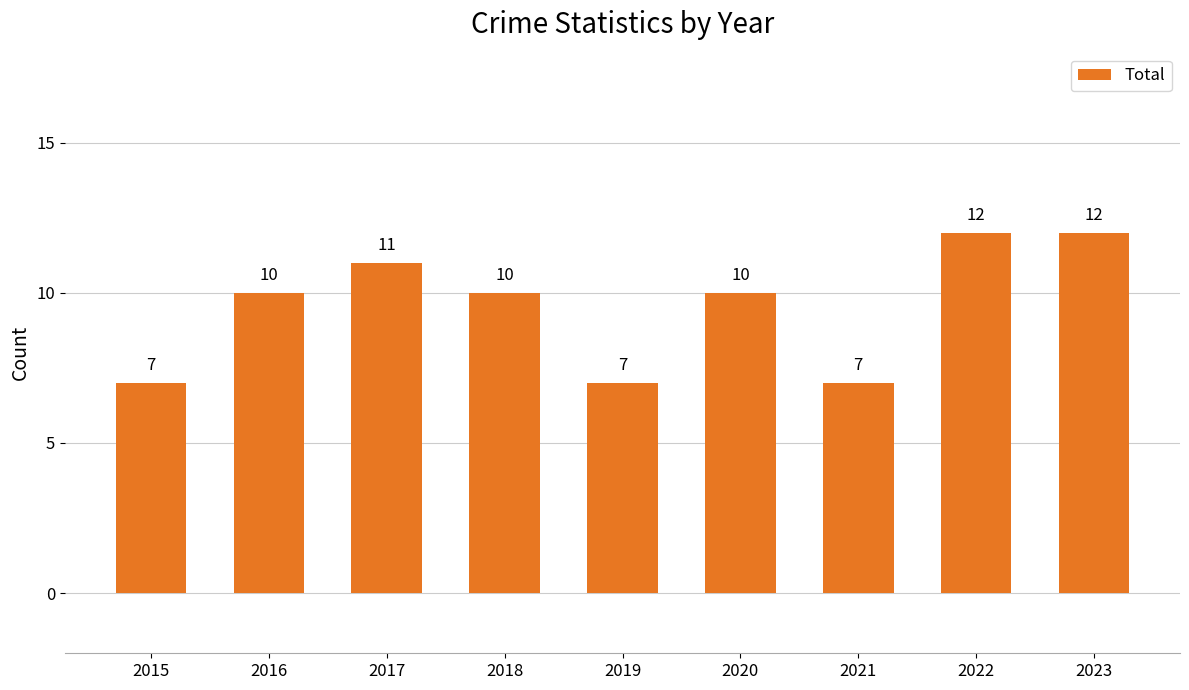

What is the maximum value shown in the chart?

12